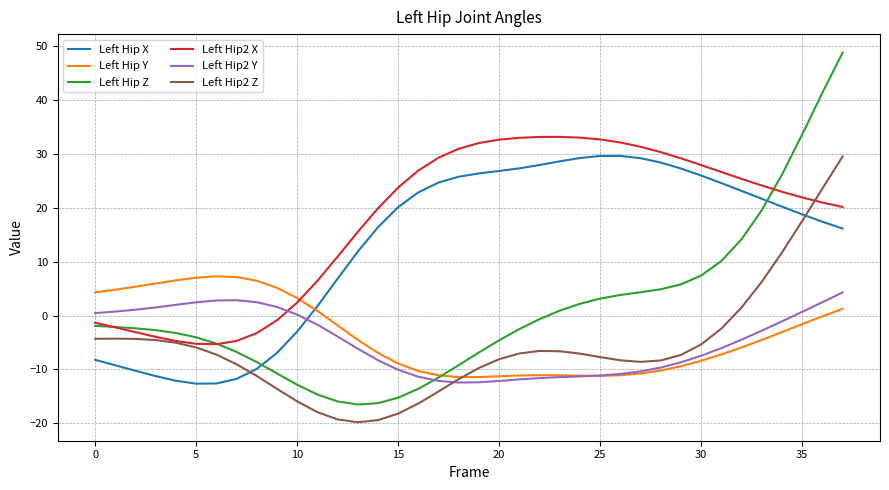

Which series has the largest total across all categories?

Left Hip2 X